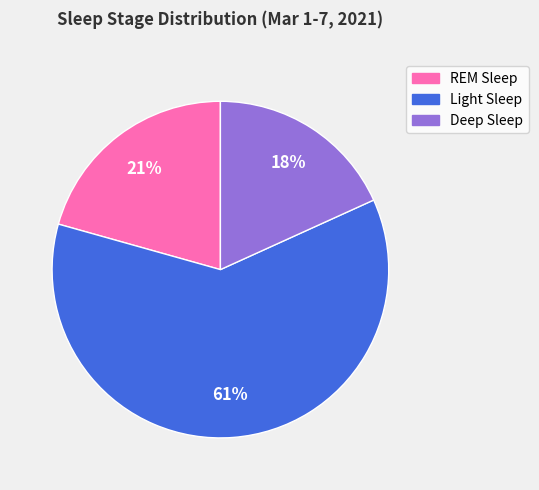

Is there a majority slice in this chart?

Yes